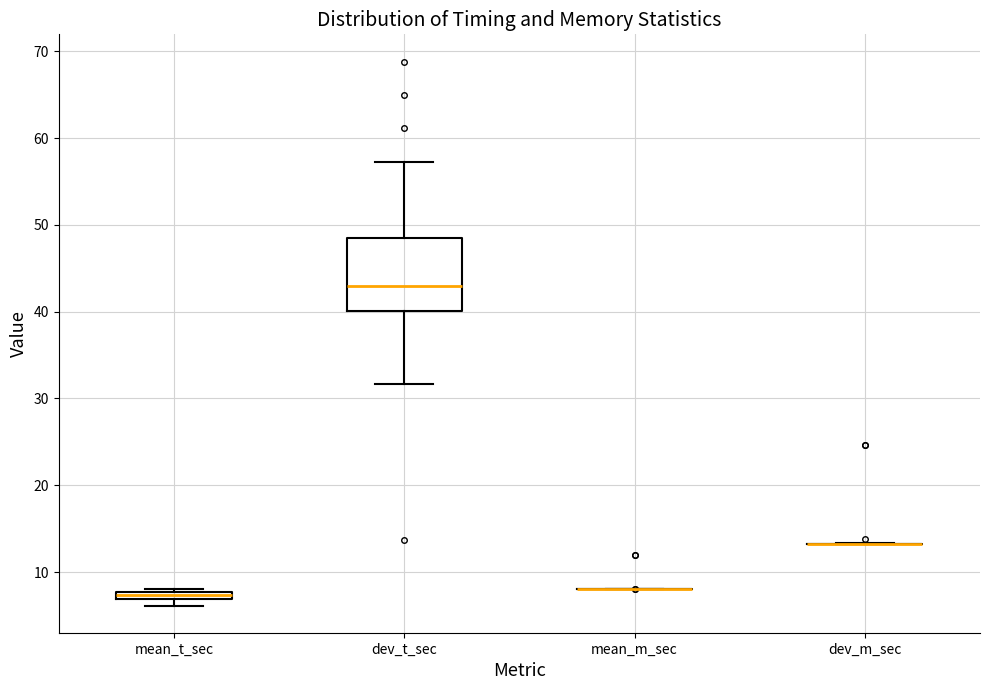

Which box is the tallest, from its lower edge to its upper edge?

dev_t_sec